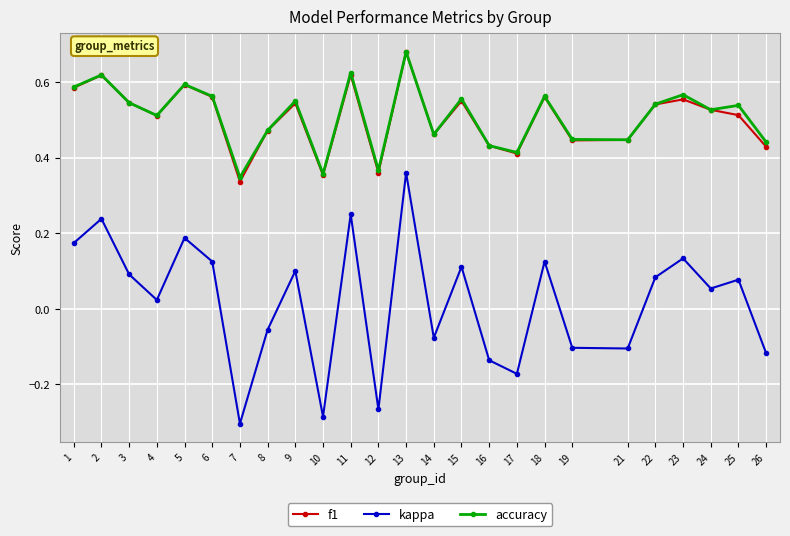

The accuracy series shows 0.1 at 18. True or false?

False